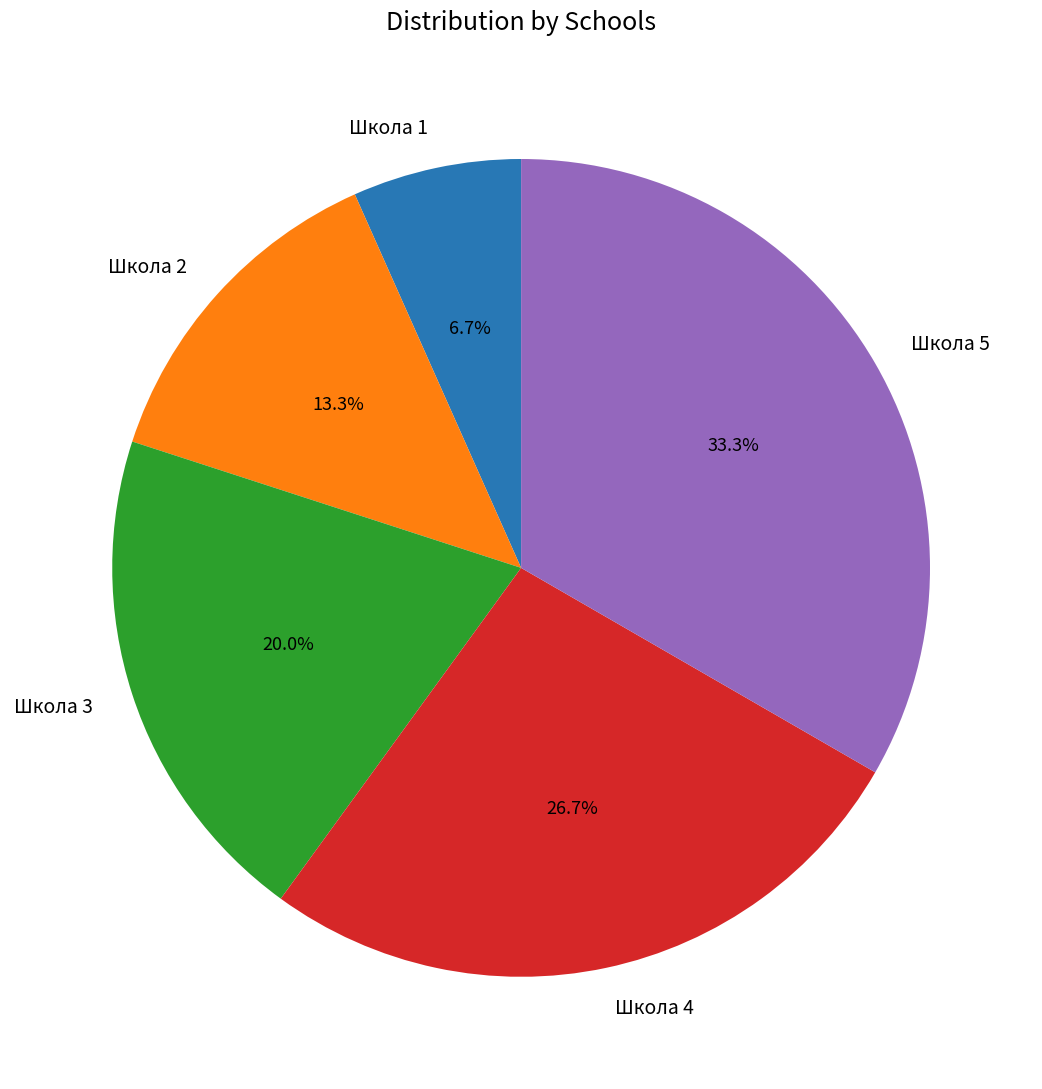

To the nearest percent, what portion does Школа 4 represent?

27%